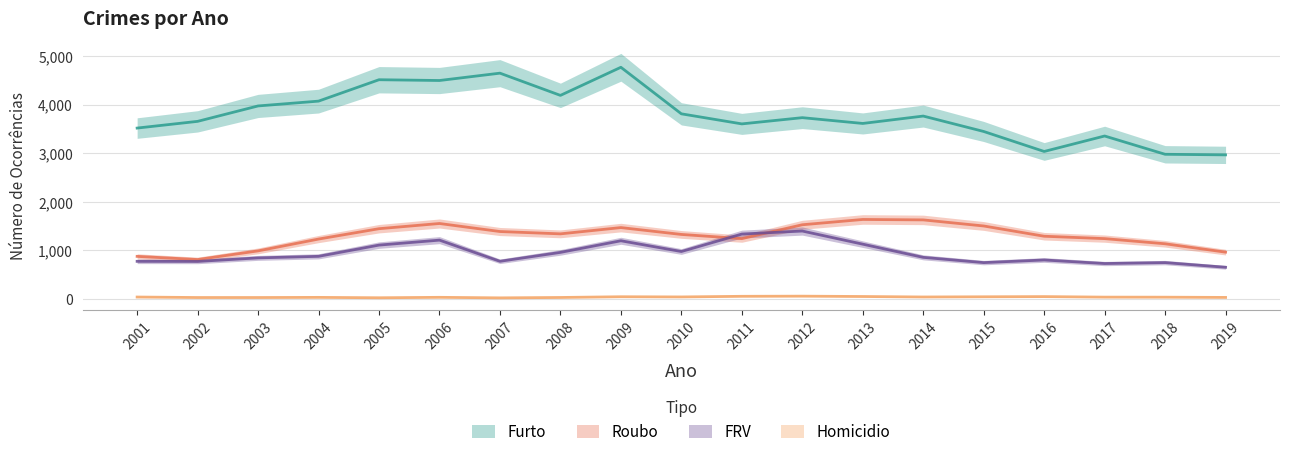

How many data points in Roubo are above 1330?

9